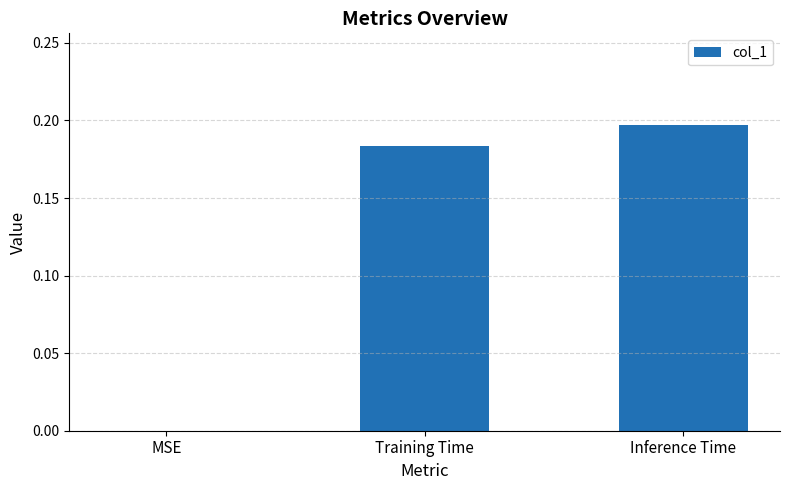

Which label corresponds to the largest value in the chart?

Inference Time